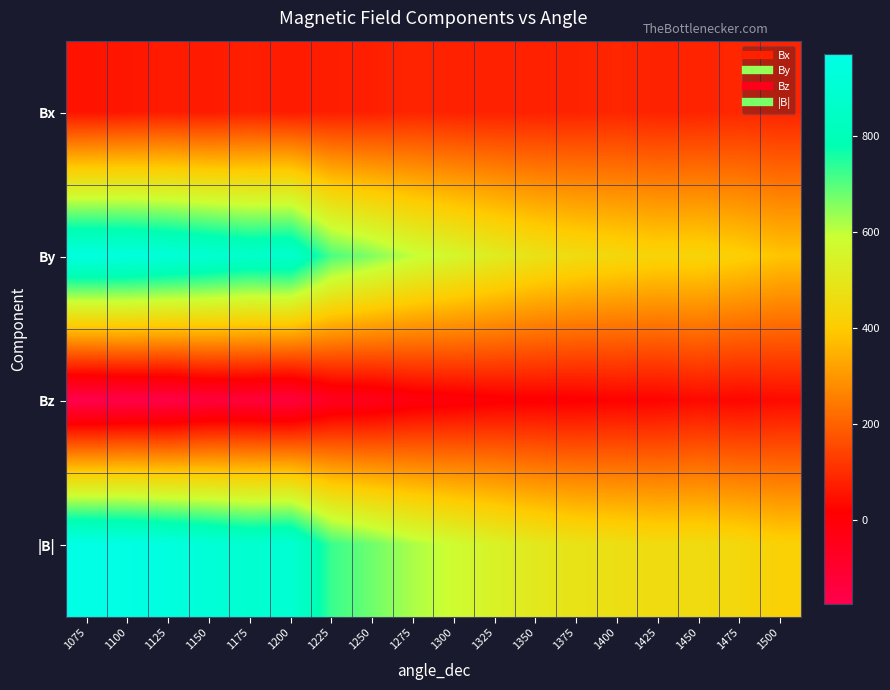

Rank the series by their maximum value, from lowest to highest.

Bz, Bx, By, |B|